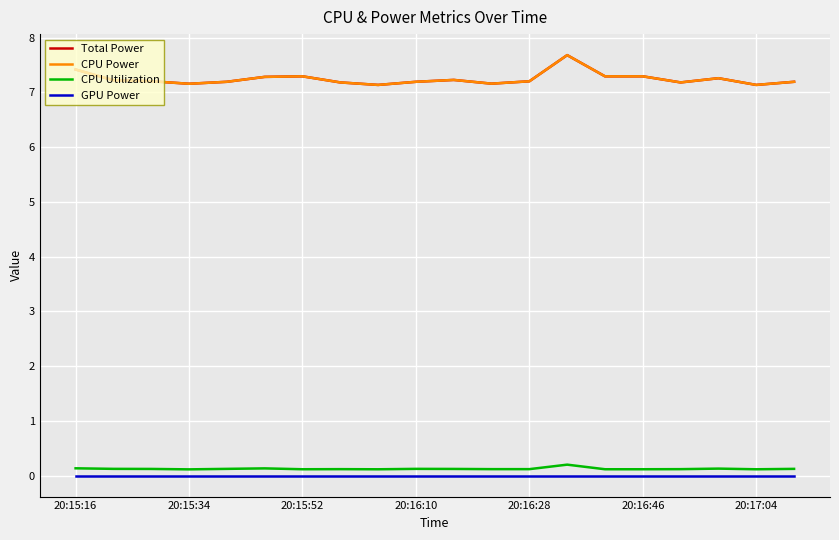

Reading left to right, list all the values displayed in this chart.

Total Power: 7.4	7.2	7.2	7.2	7.2	7.3	7.3	7.2	7.1	7.2	7.2	7.2	7.2	7.7	7.3	7.3	7.2	7.3	7.1	7.2
CPU Power: 7.4	7.2	7.2	7.2	7.2	7.3	7.3	7.2	7.1	7.2	7.2	7.2	7.2	7.7	7.3	7.3	7.2	7.3	7.1	7.2
CPU Utilization: 0.1	0.1	0.1	0.1	0.1	0.1	0.1	0.1	0.1	0.1	0.1	0.1	0.1	0.2	0.1	0.1	0.1	0.1	0.1	0.1
GPU Power: 0.0	0.0	0.0	0.0	0.0	0.0	0.0	0.0	0.0	0.0	0.0	0.0	0.0	0.0	0.0	0.0	0.0	0.0	0.0	0.0